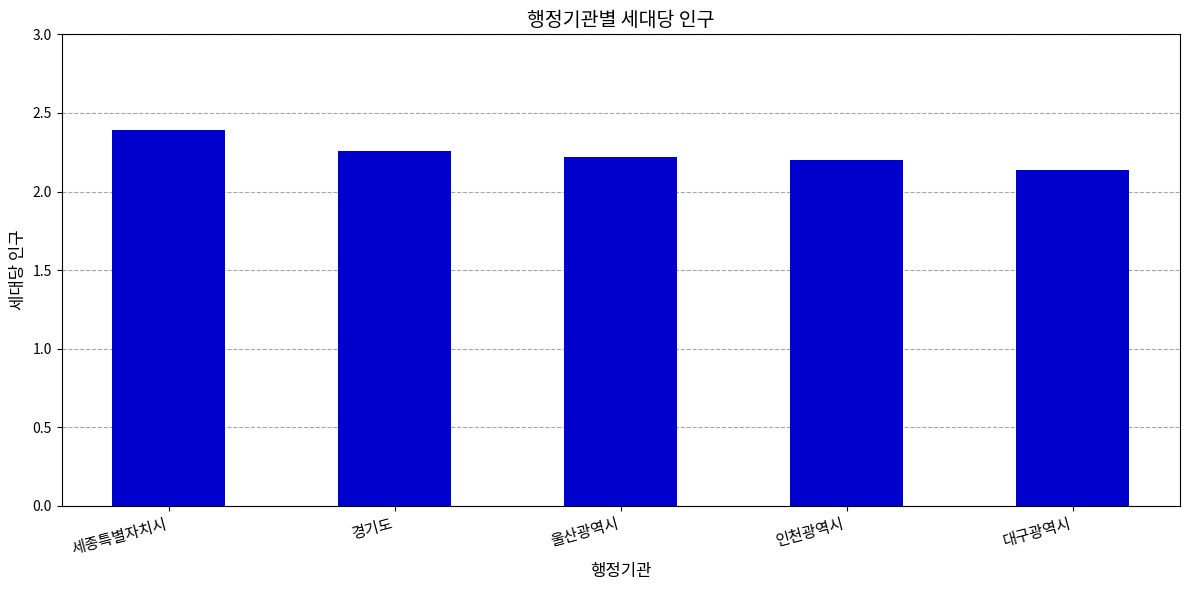

At which category does the chart reach its peak across all series?

세종특별자치시